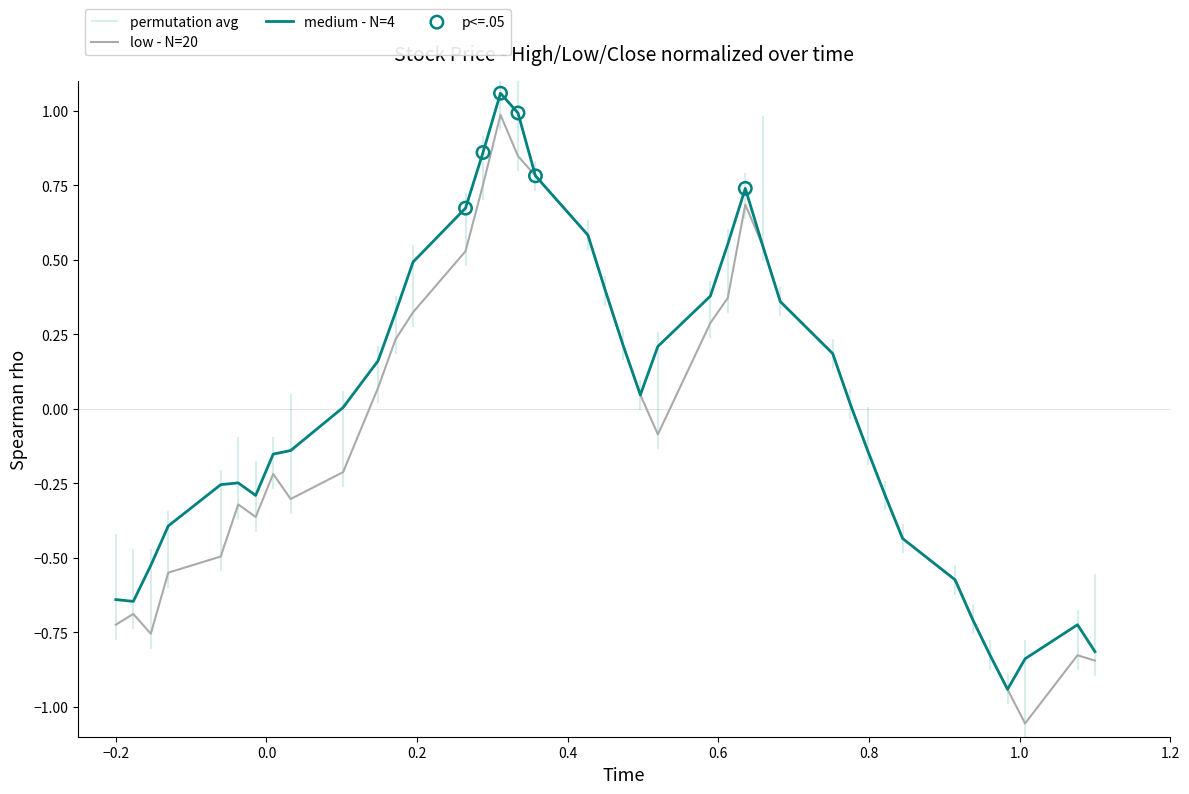

What is the maximum value for low - N=20?

1.0